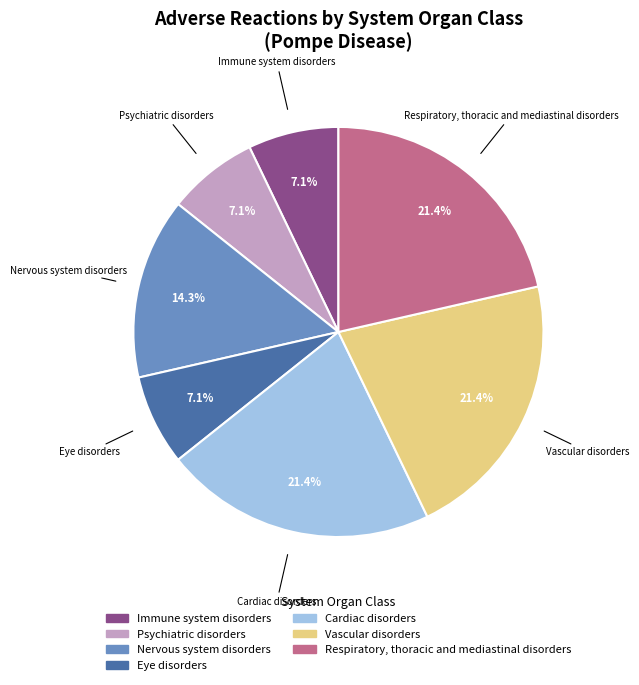

Which has a higher value, Eye disorders or Vascular disorders?

Vascular disorders